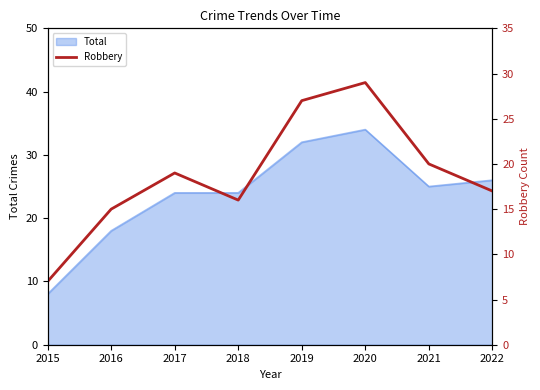

Reading left to right, what are all the values shown in this chart?

2015=7	2016=15	2017=19	2018=16	2019=27	2020=29	2021=20	2022=17